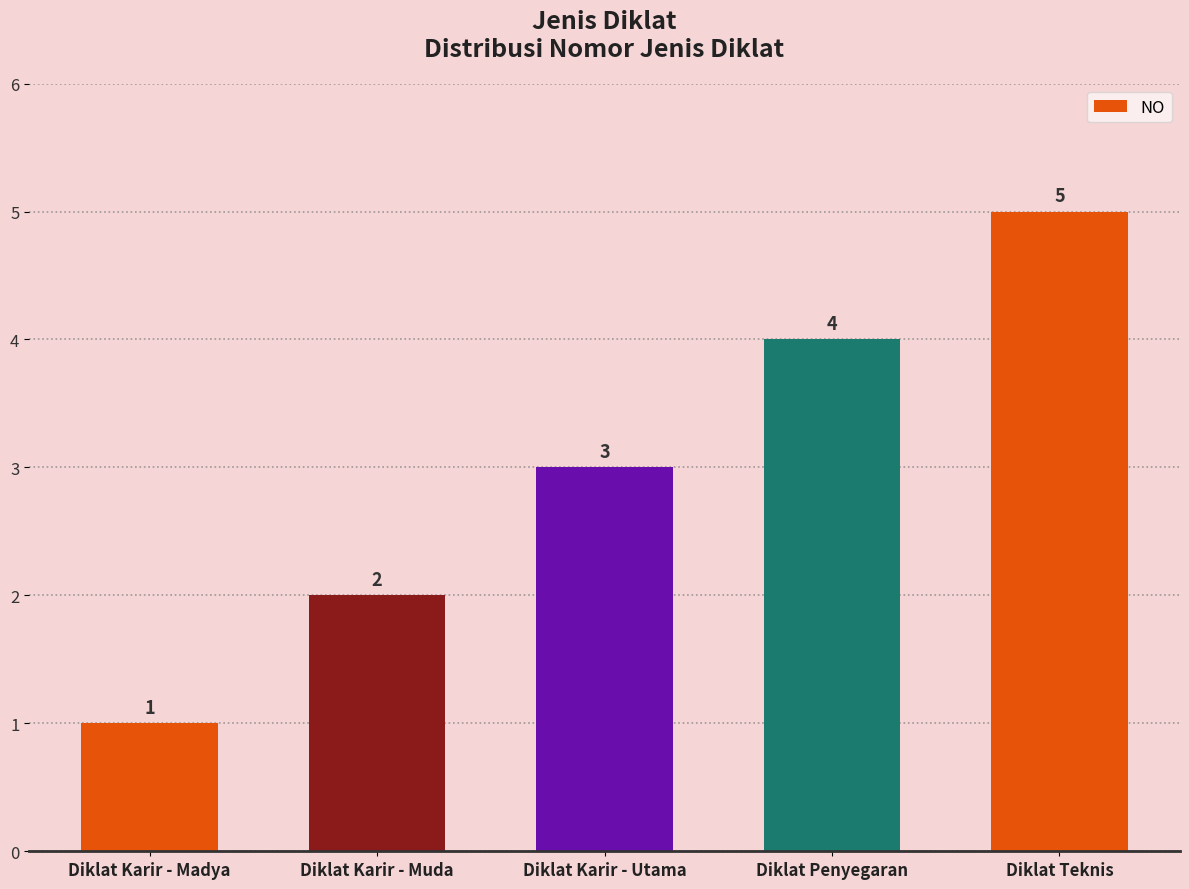

At which category does the chart reach its peak across all series?

Diklat Teknis